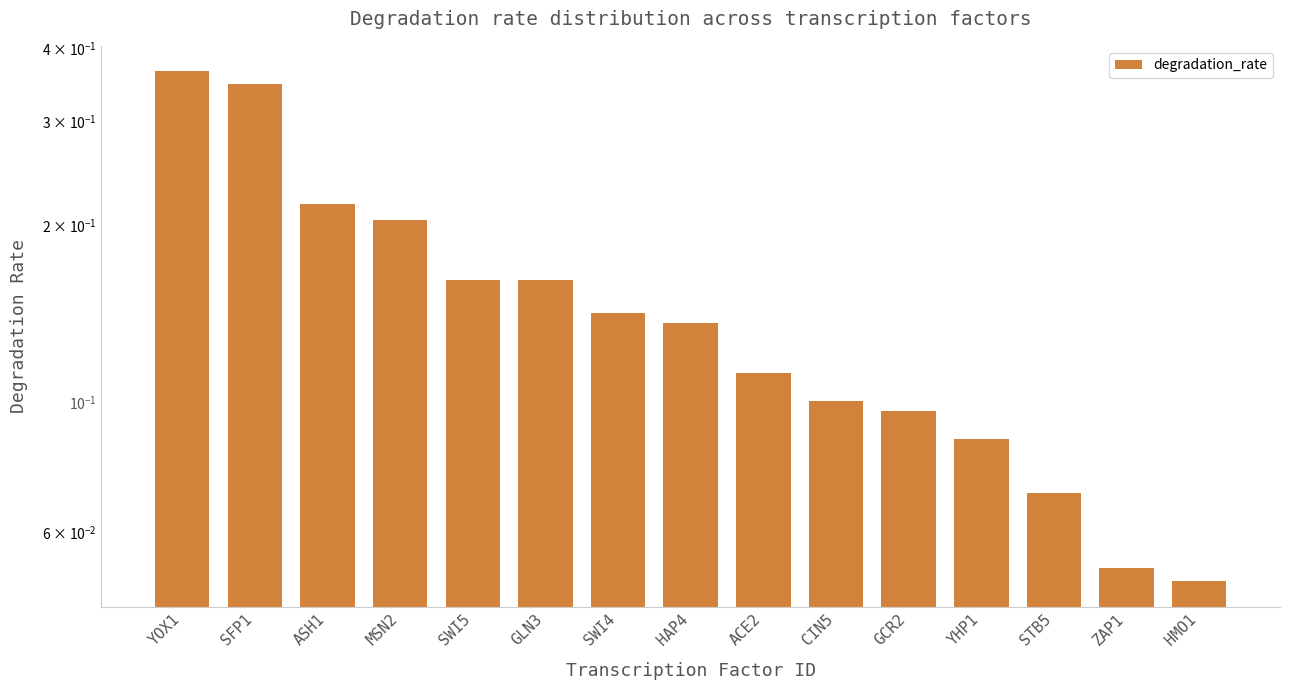

What is the label of the 9th bar from the left?

ACE2